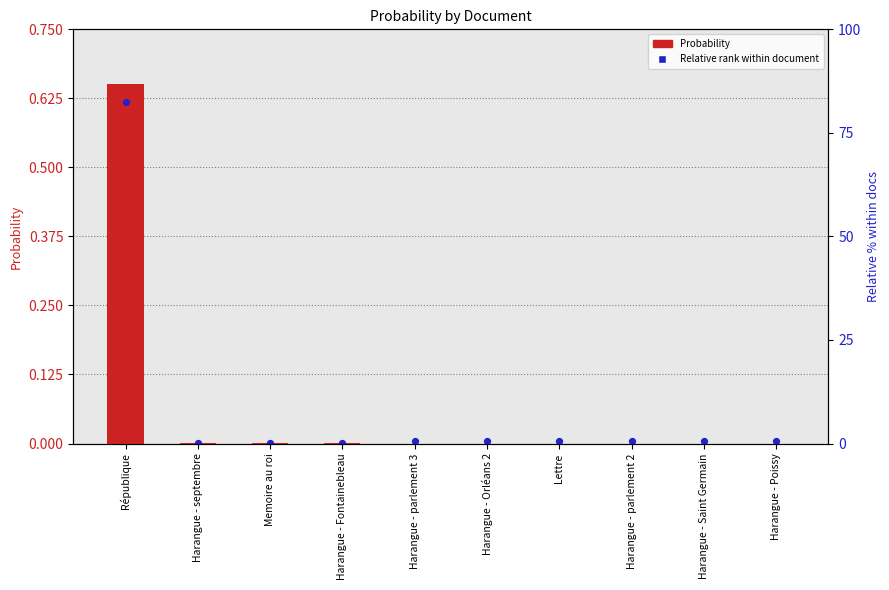

Which series reaches the maximum Y coordinate?

Probability